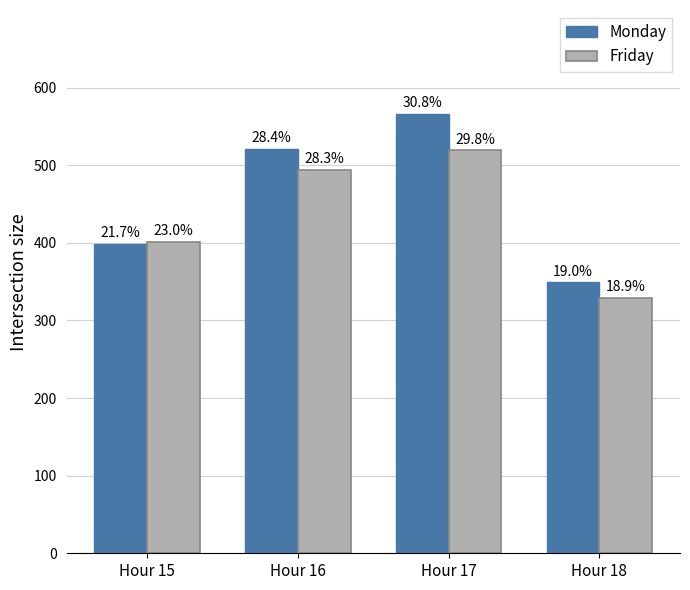

Reading right to left, extract all data points from this chart.

Monday: 349	566	521	399
Friday: 329	519	494	401